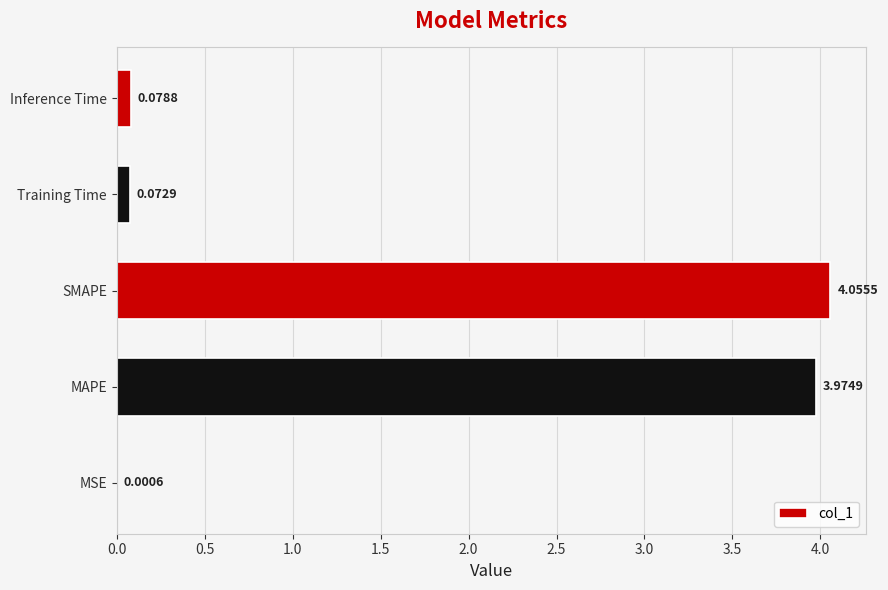

Where is the data nearest to the value 2?

Inference Time